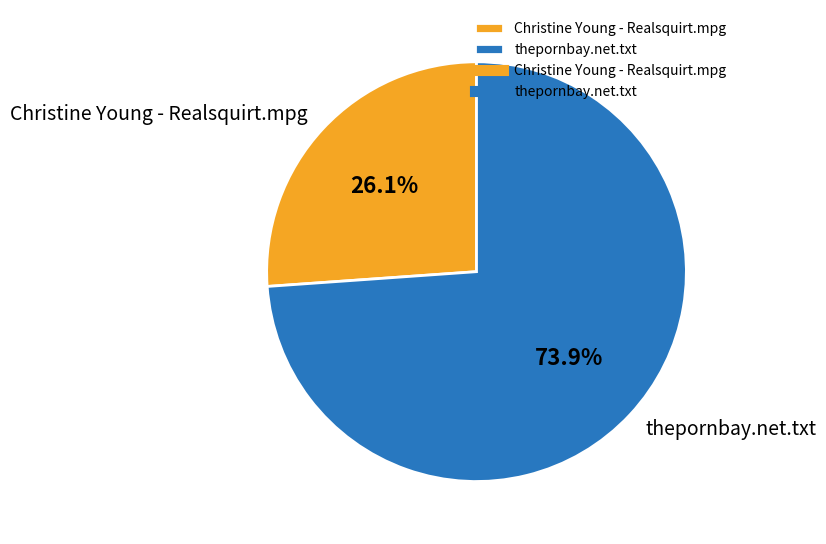

The Christine Young - Realsquirt.mpg slice represents 26% of the pie. True or false?

True